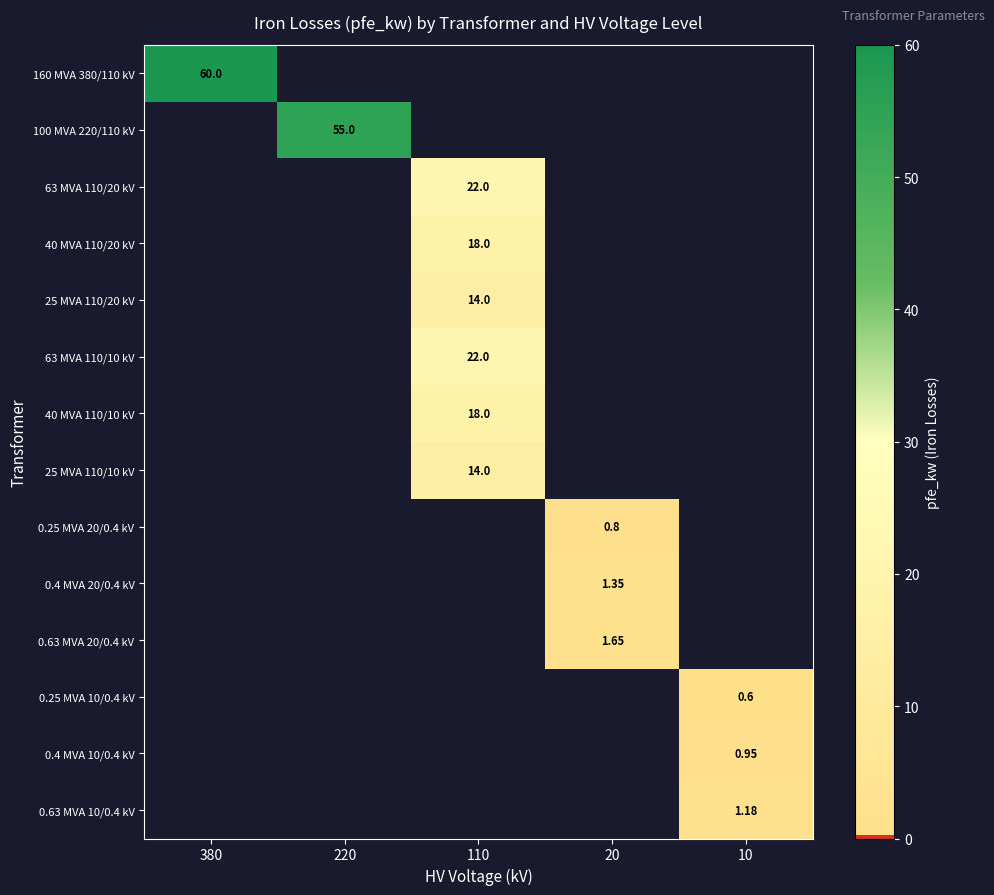

What is the minimum value shown in the chart?

0.6